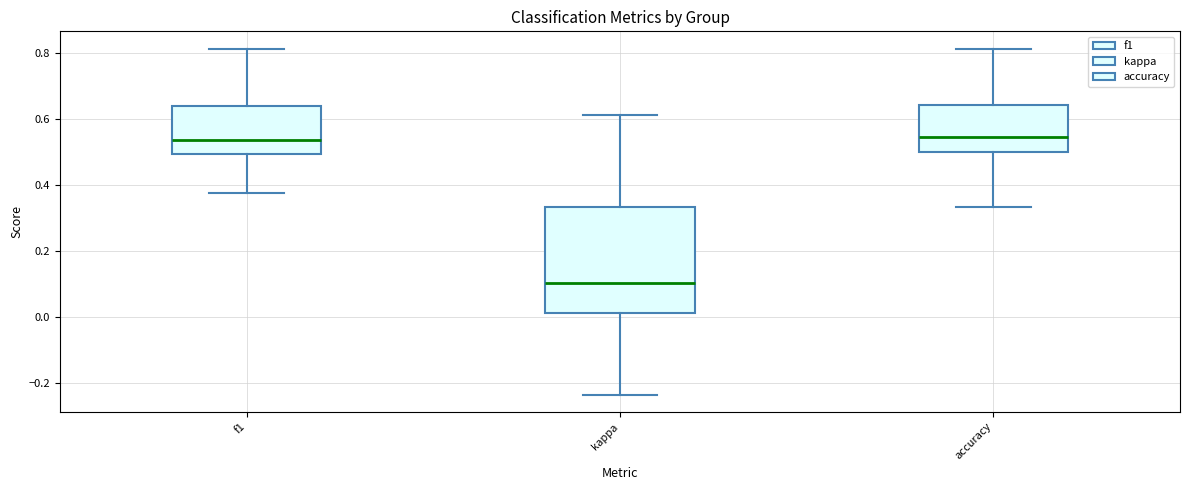

Which box has the lowest median line?

kappa